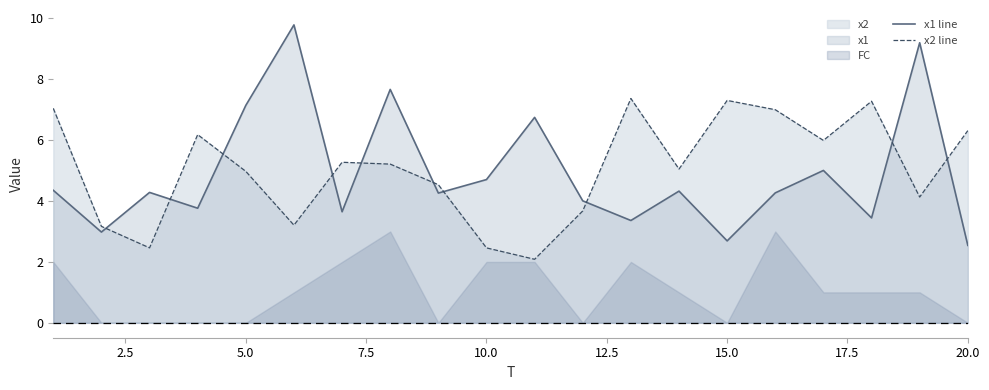

True or false: x2 line and x1 line cross at least once.

True